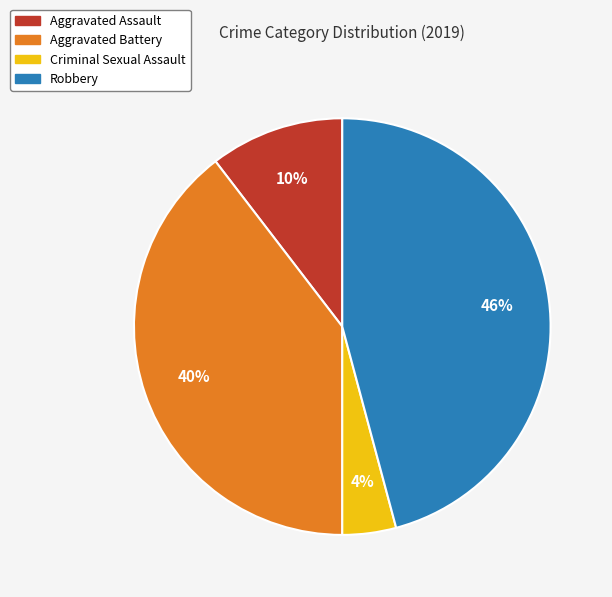

How many slices are in this pie chart?

4